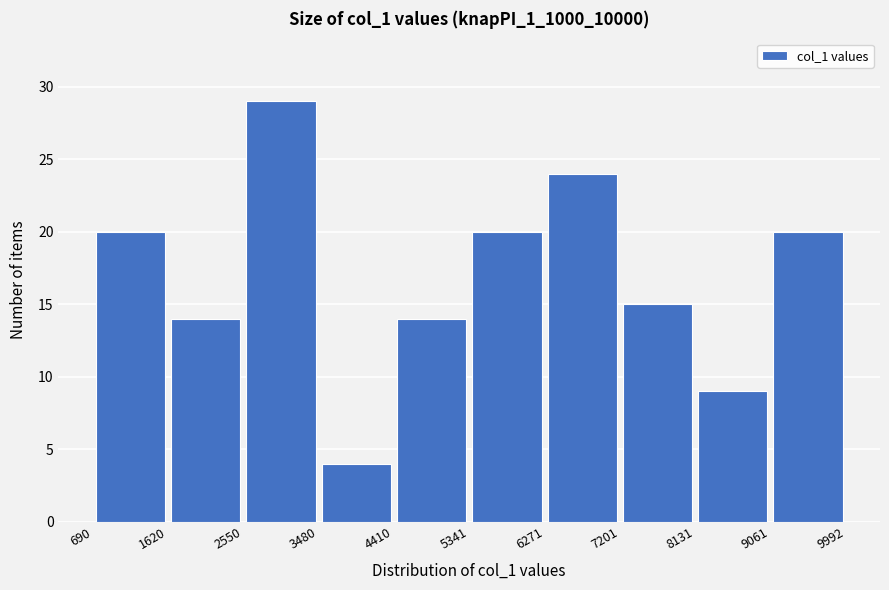

Reading left to right, transcribe this chart: for each bar, give the range it covers on the x-axis and its height. The values are not printed on the chart, so give them approximately, as read against the axis.

690 to 1620: 20
1620 to 2550: 14
2550 to 3480: 29
3480 to 4410: 4
4410 to 5341: 14
5341 to 6271: 20
6271 to 7201: 24
7201 to 8131: 15
8131 to 9061: 9
9061 to 9992: 20